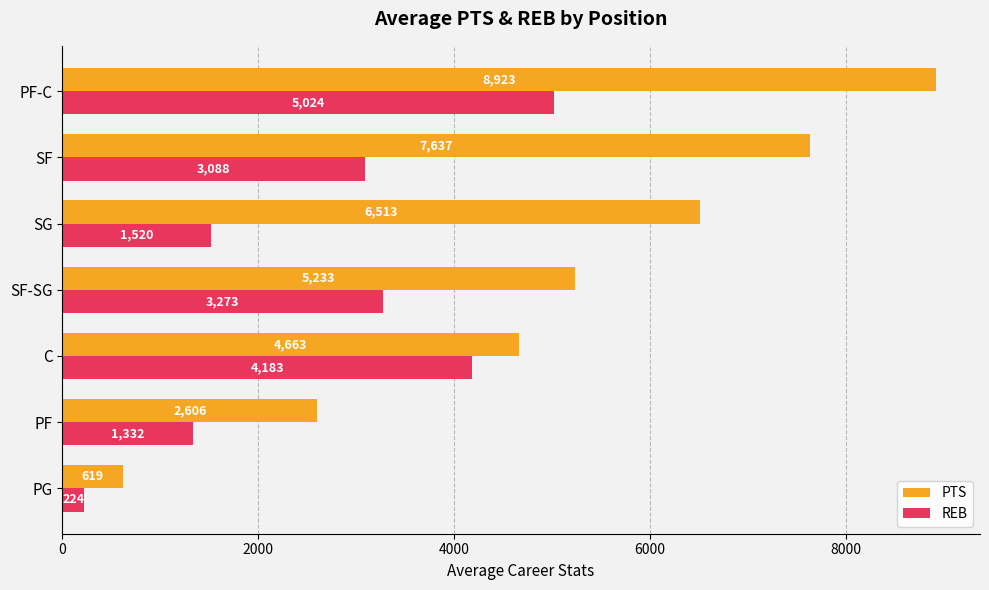

At which category is the sum across all series the highest?

PF-C